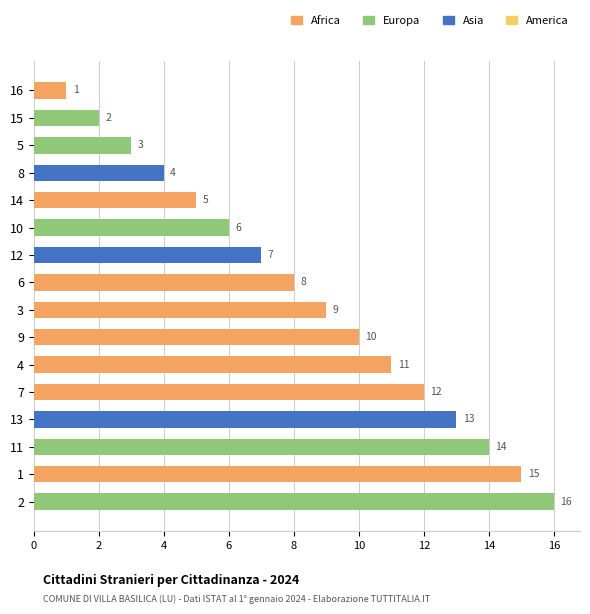

True or false: the data shows 1 at 2.

False